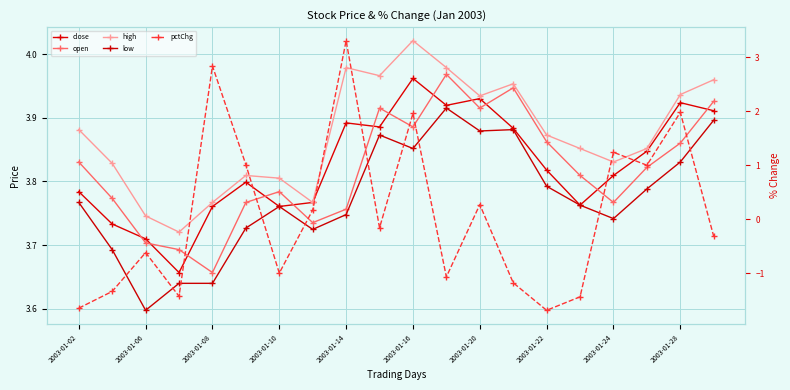

Which series has the widest spread of values?

pctChg